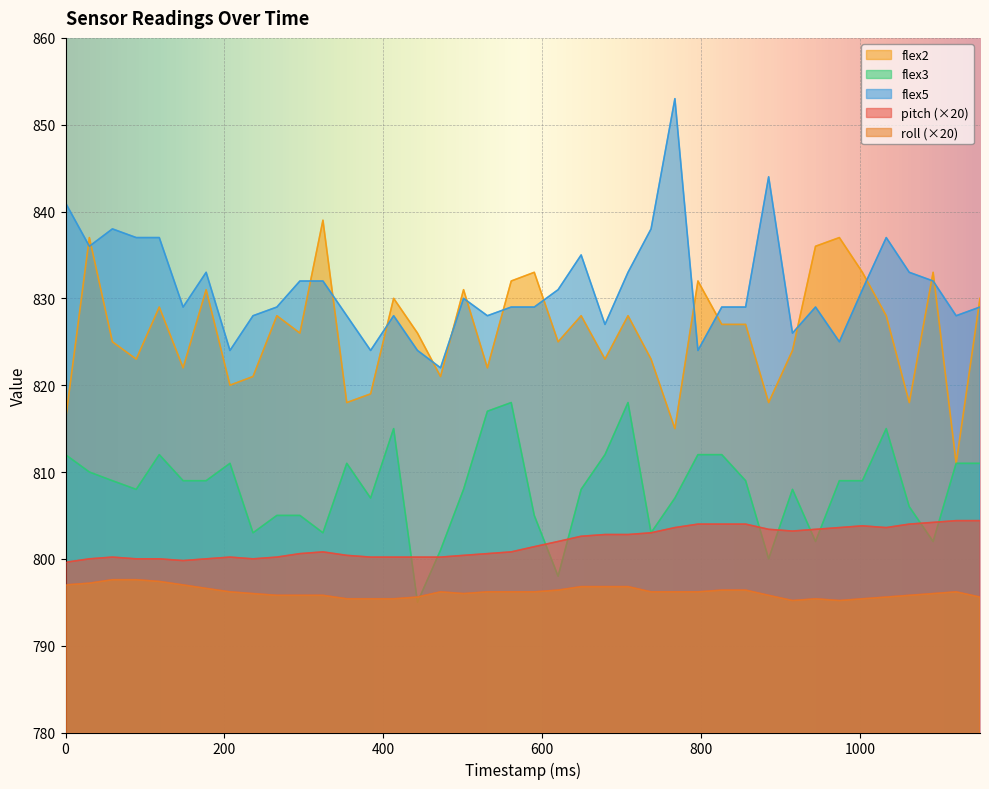

How many lines are shown in the chart?

5